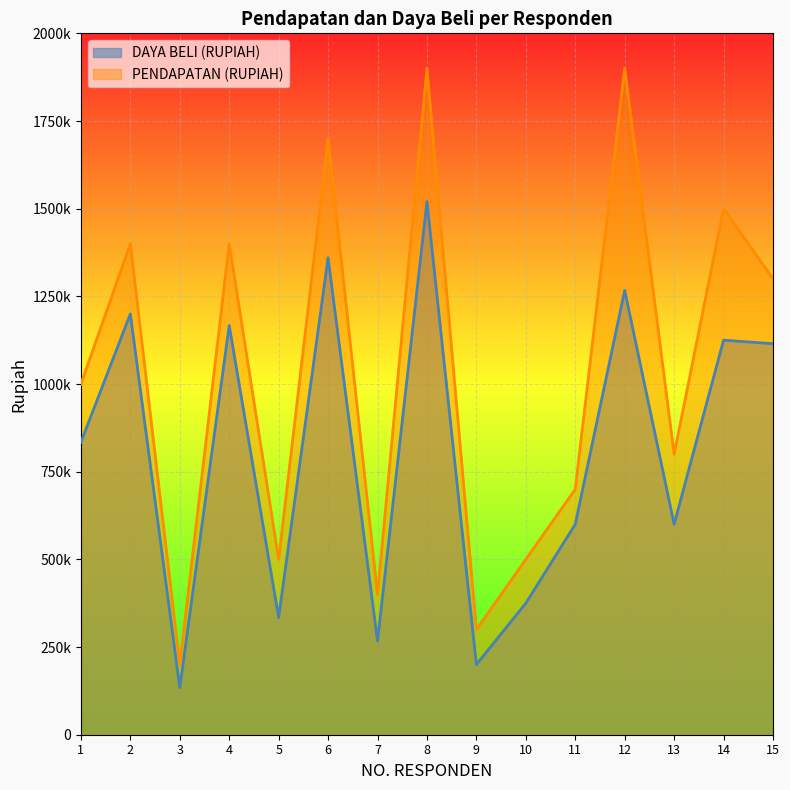

What is the greatest value displayed?

1900000